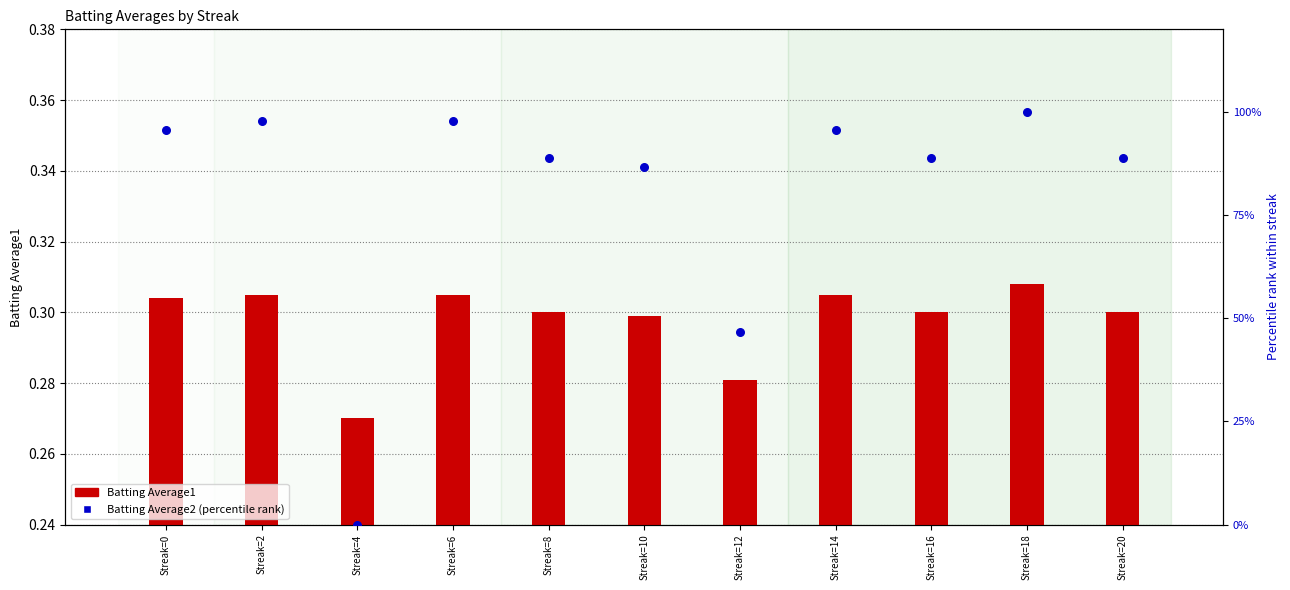

At how many categories does at least one series exceed 17?

10